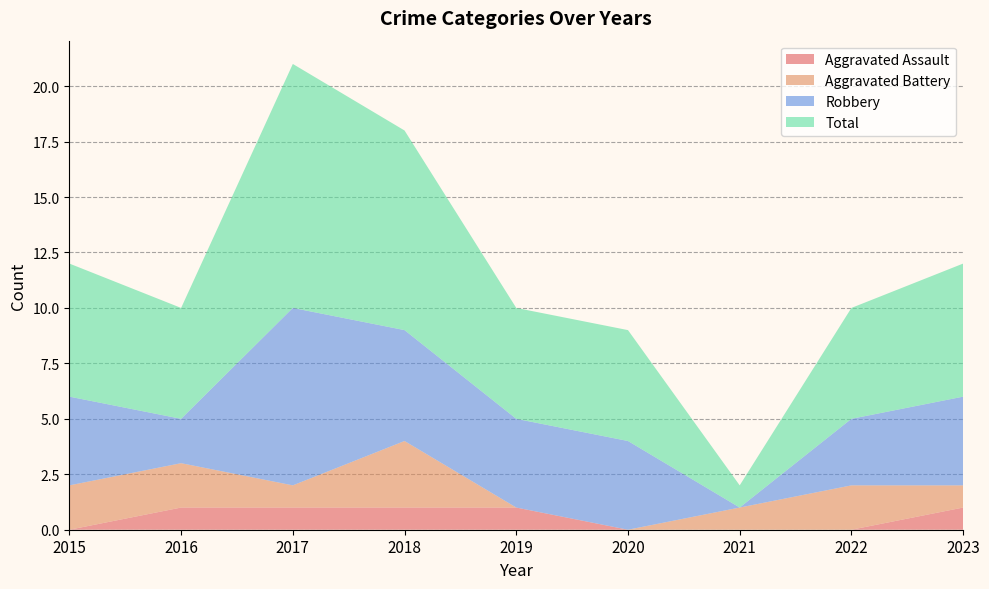

Reading left to right, extract all data points from this chart.

Aggravated Assault: 0	1	1	1	1	0	0	0	1
Aggravated Battery: 2	2	1	3	0	0	1	2	1
Robbery: 4	2	8	5	4	4	0	3	4
Total: 6	5	11	9	5	5	1	5	6